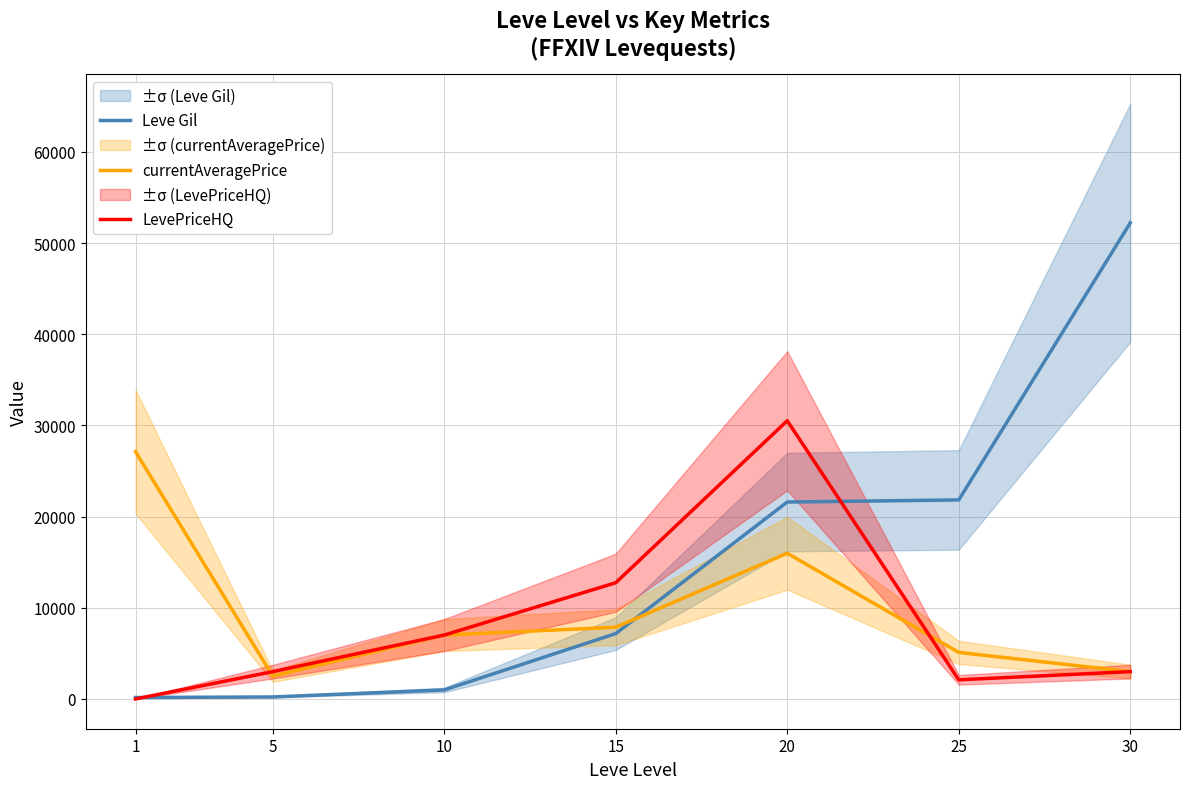

True or false: LevePriceHQ has a value of 30519 at 20.

True